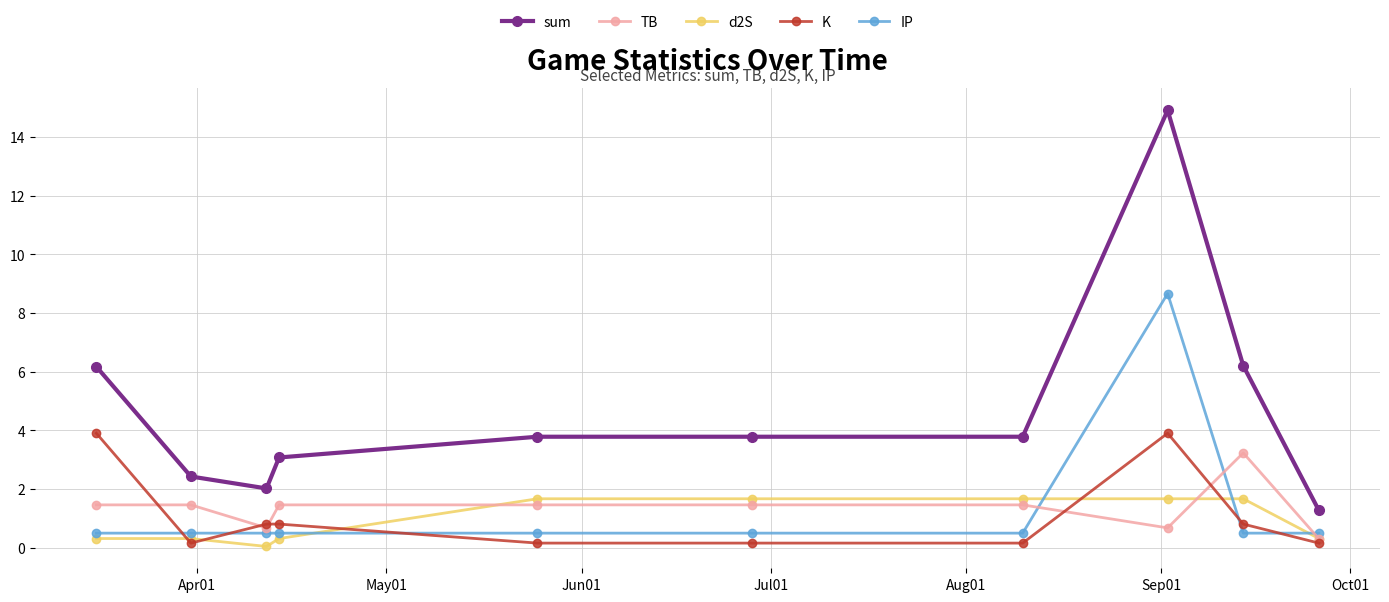

Which series has the largest range (max minus min)?

sum